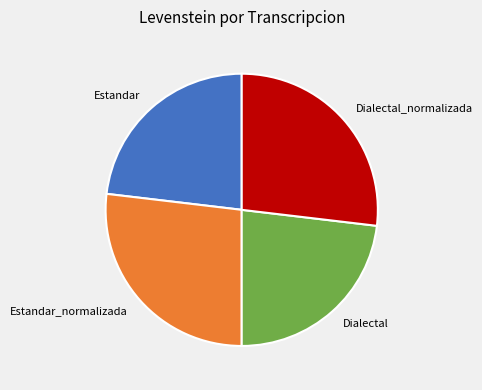

Does Dialectal_normalizada account for over 50% of the chart?

No